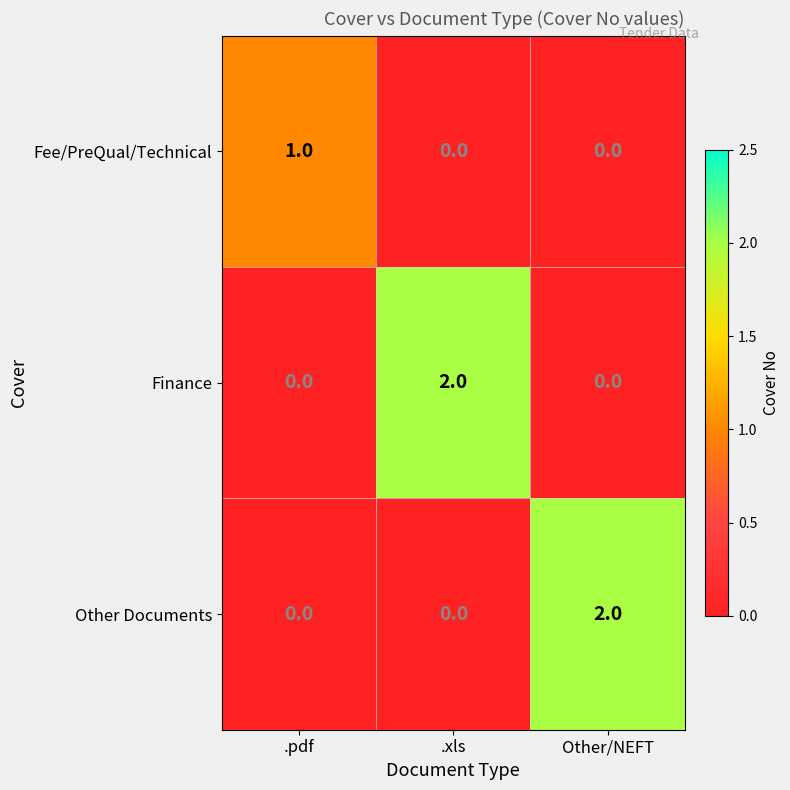

How many series are shown in this chart?

3